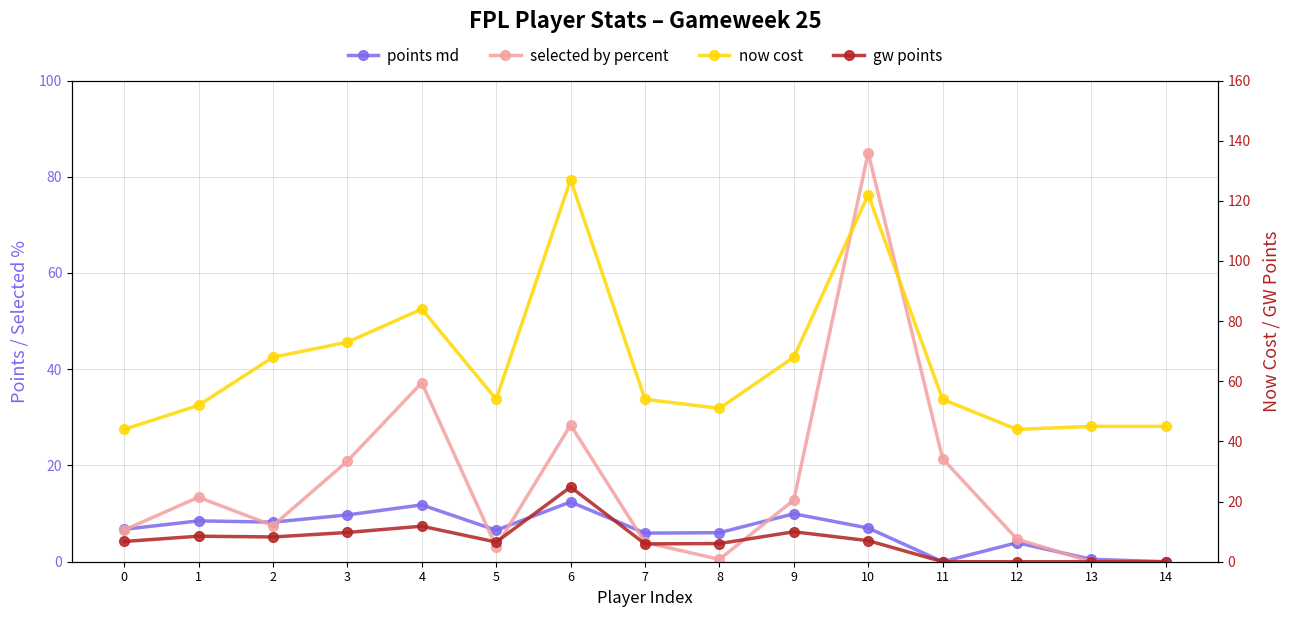

Which series has the largest total across all categories?

now cost